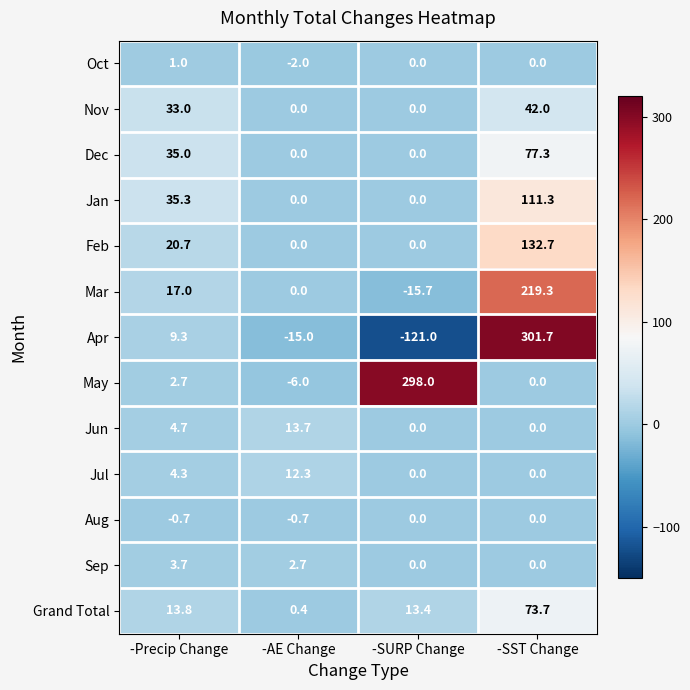

What is the difference between the maximum and minimum values in the Feb series?

132.7